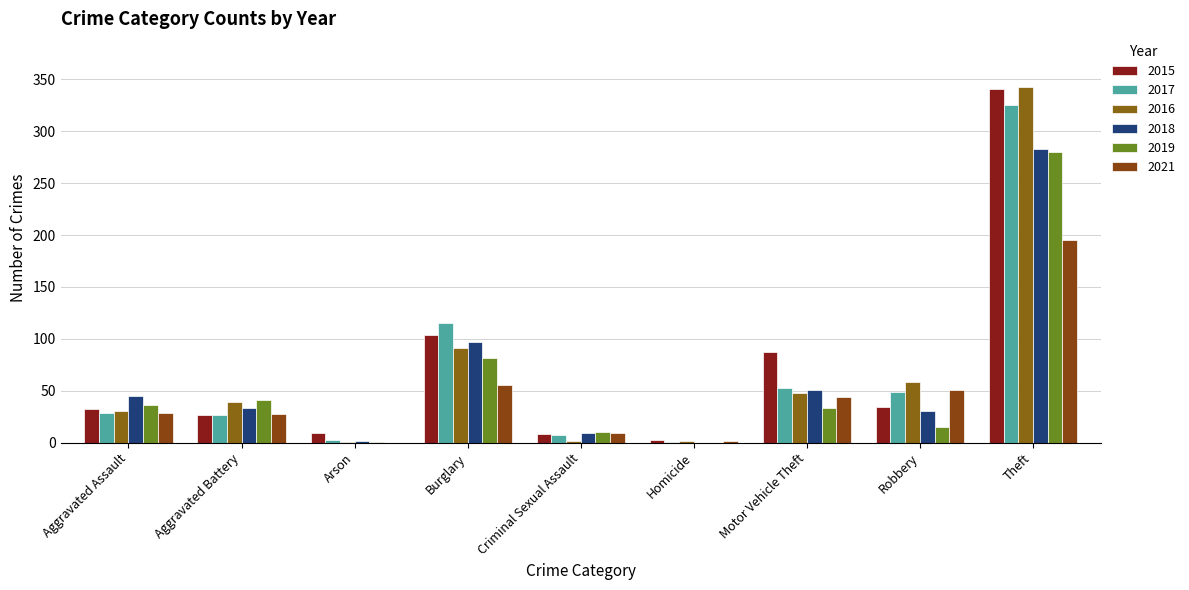

Between Motor Vehicle Theft and Arson, which is larger?

Motor Vehicle Theft